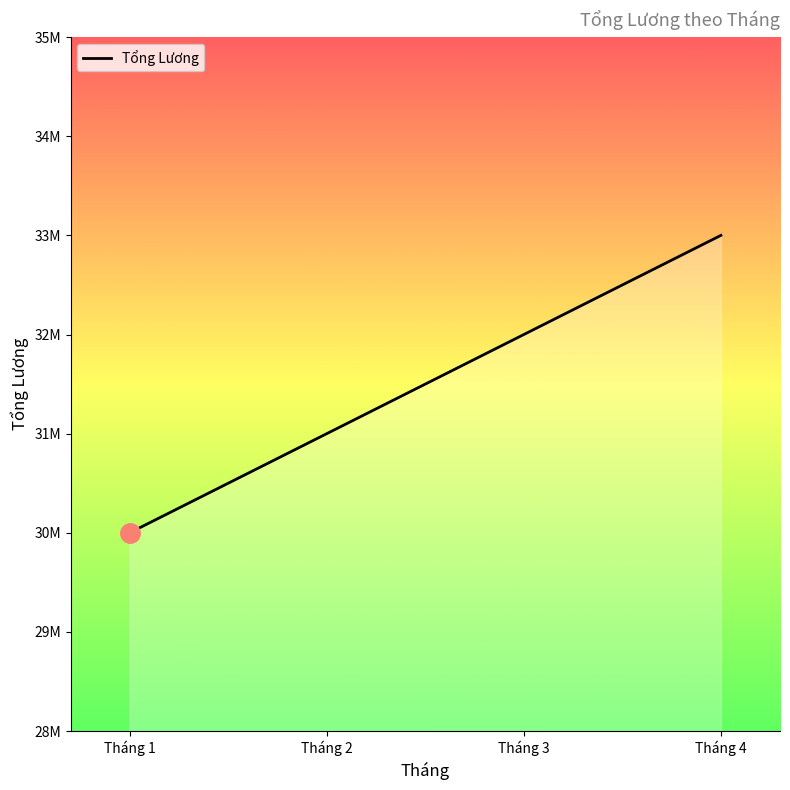

Is this an area chart (filled region under the line)?

Yes